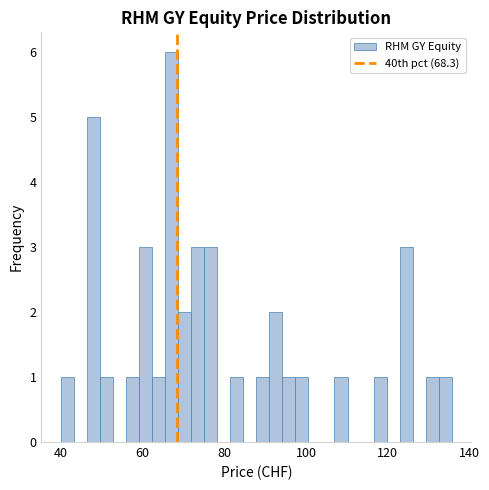

Read against the x-axis, roughly where is the centre of the tallest bar?

68